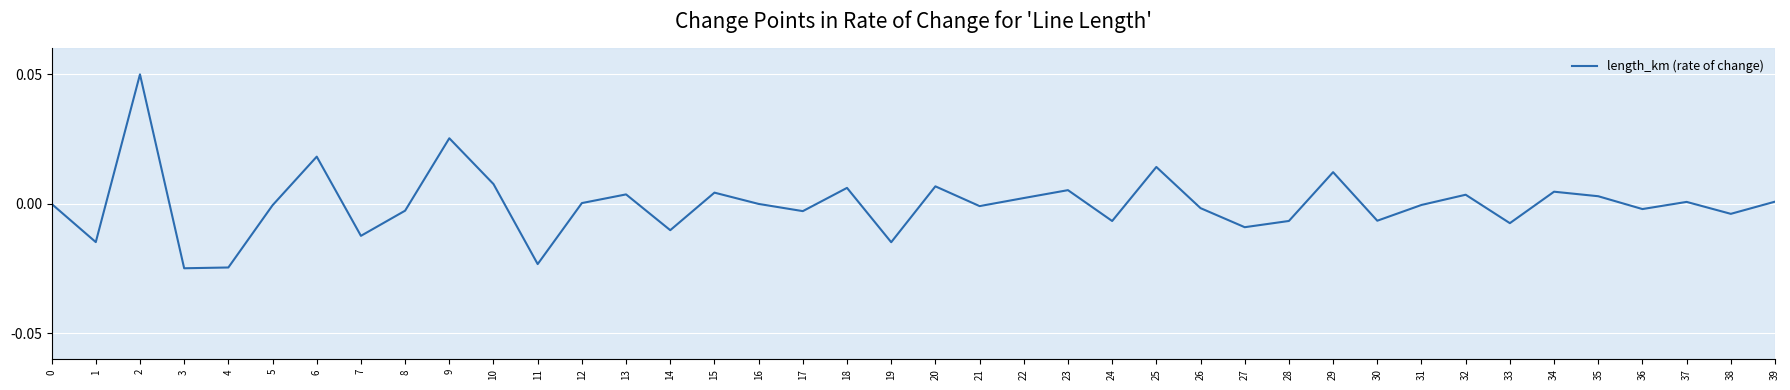

The value at 16 is -0.0. True or false?

True